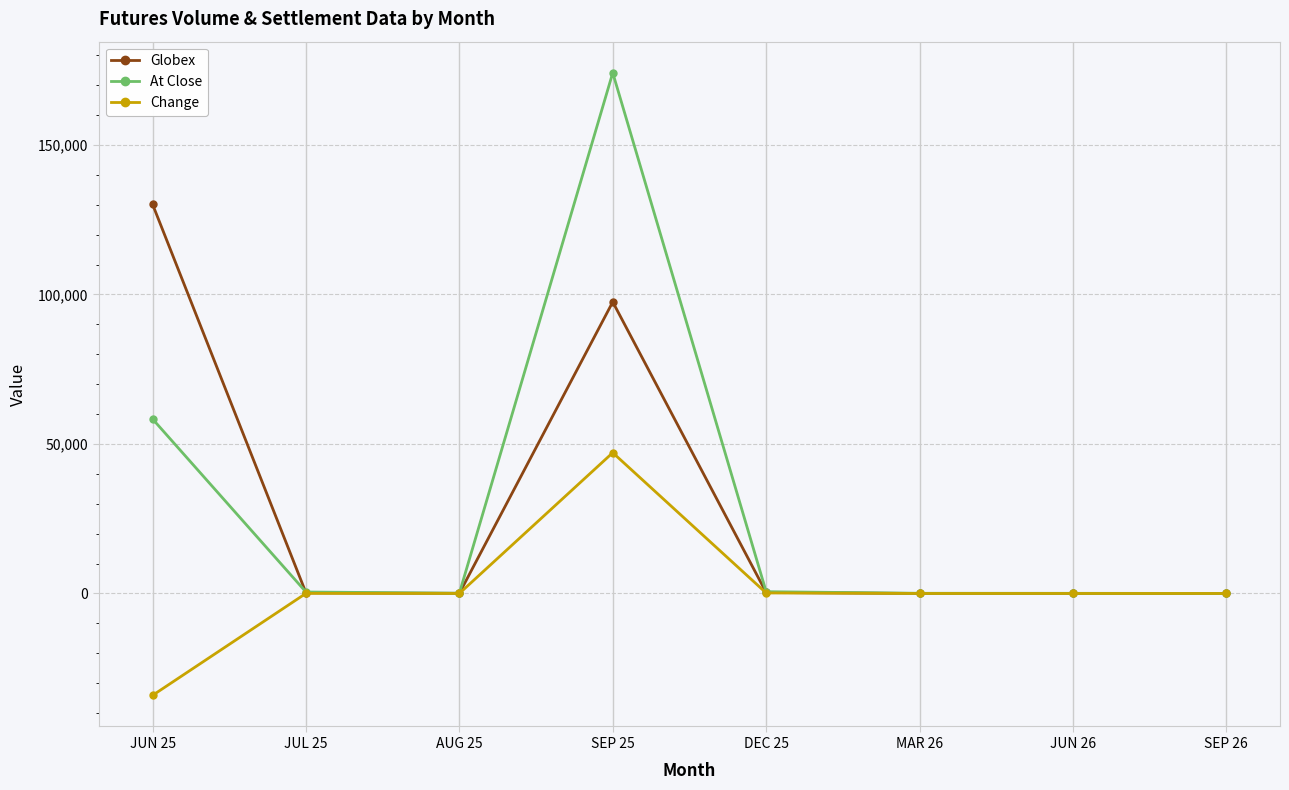

What is the difference between the Change values at DEC 25 and JUN 26?

173